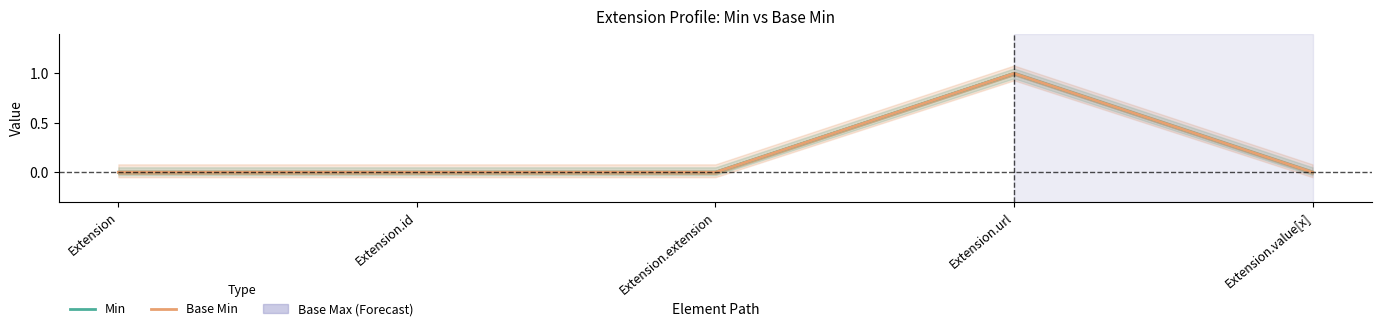

How many data points does each series have?

5